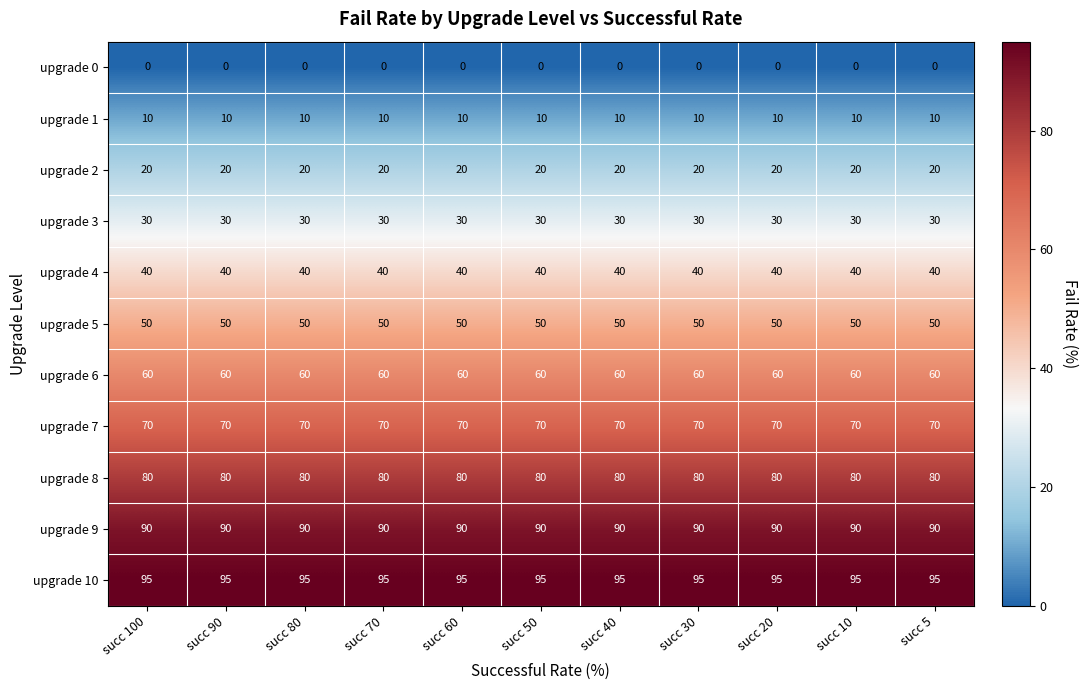

Is the value of upgrade 0 at succ 80 greater than the value of upgrade 10 at succ 60?

No